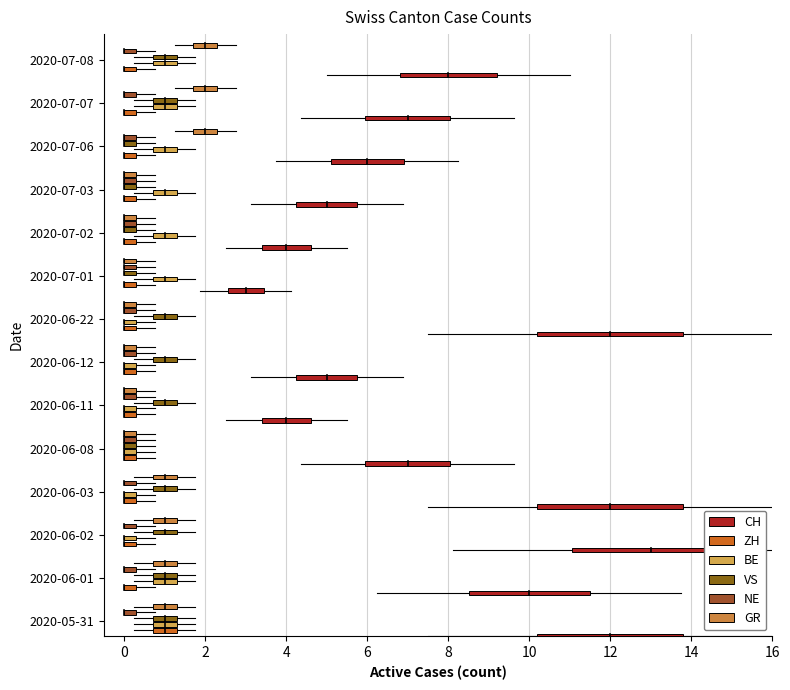

What is the value of the CH point at the 12th from the left?

6